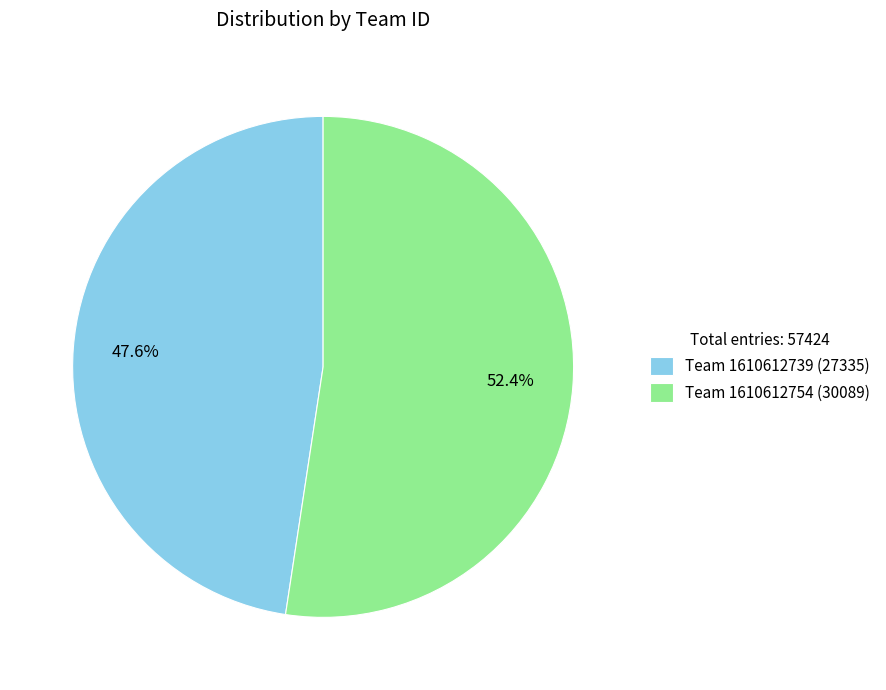

Between Team 1610612739 (27335) and Team 1610612754 (30089), which is larger?

Team 1610612754 (30089)